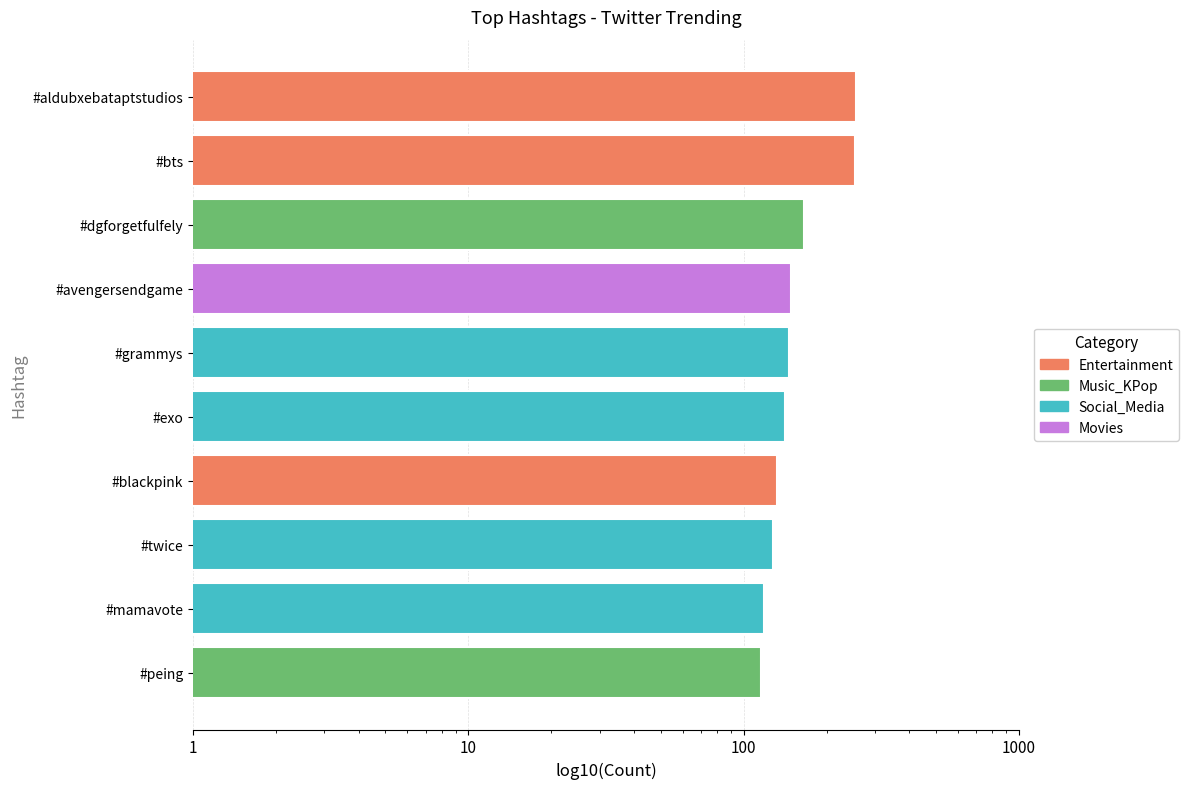

Approximately how many times larger is the value at #bts compared to #grammys?

1.7